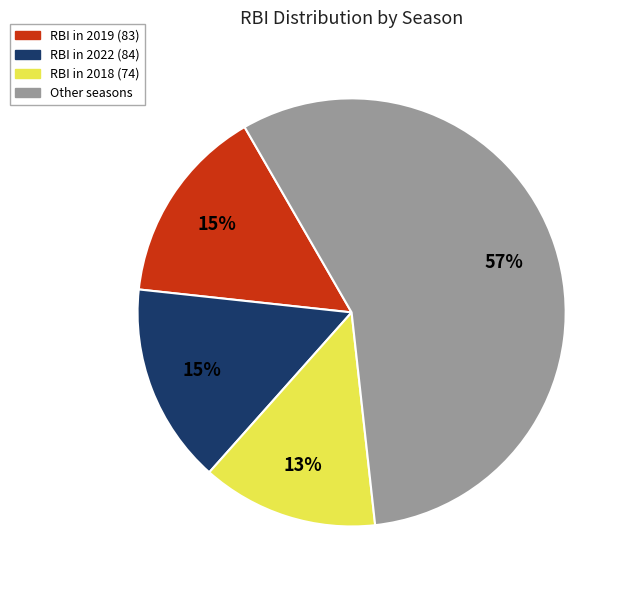

Is there a majority slice in this chart?

Yes